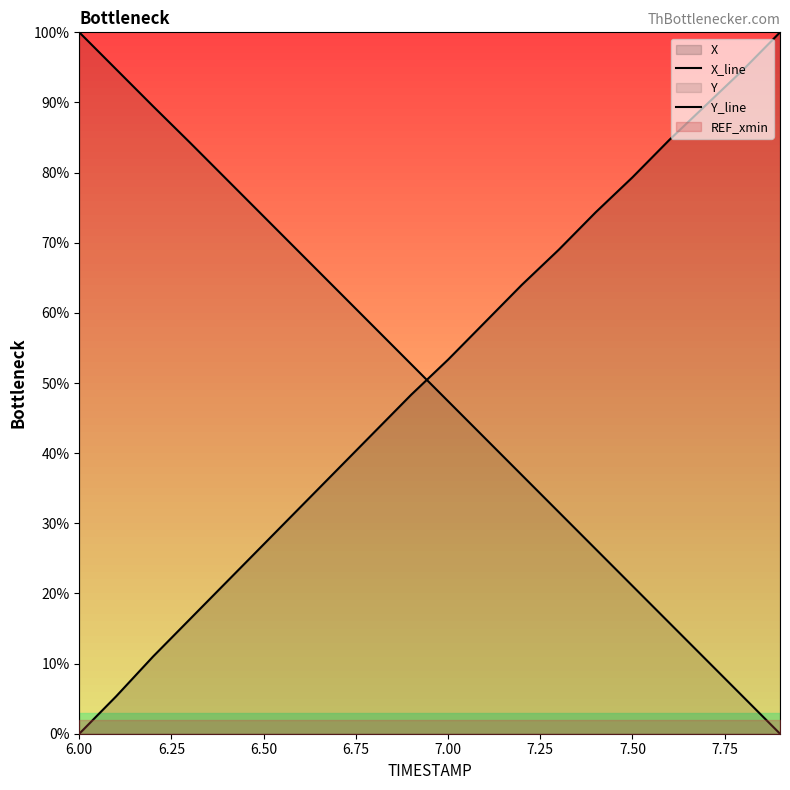

List the series in order of their overall mean, highest first.

X_line, Y_line